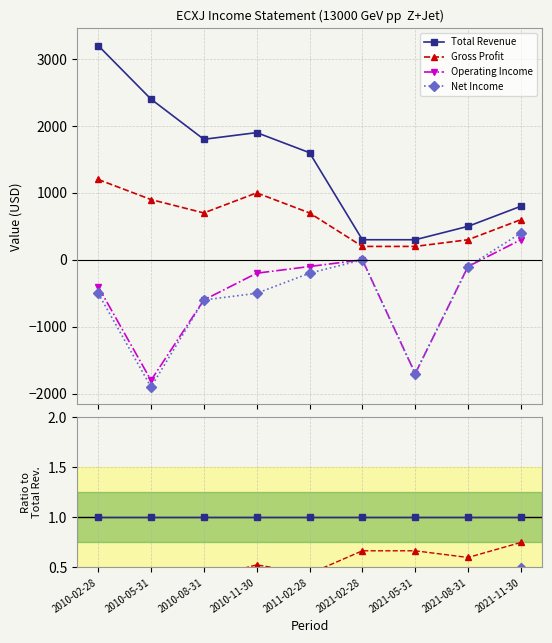

What is the total value across all series at 2010-11-30?

1.2